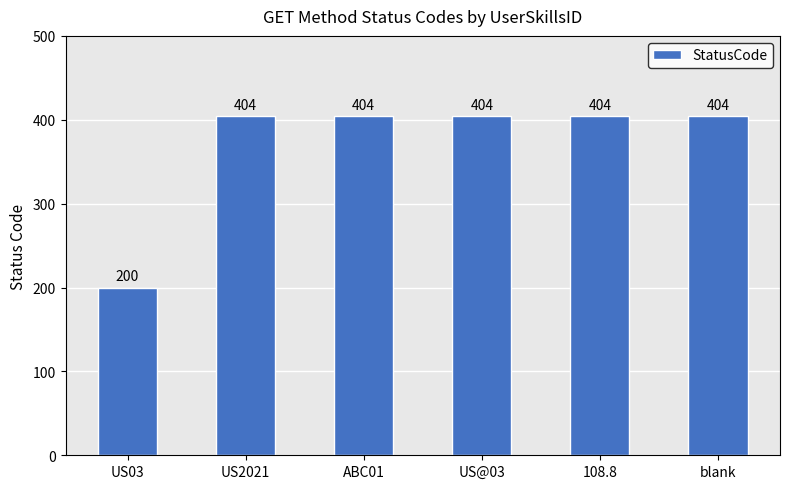

Is it true that the value at US2021 is 648?

False